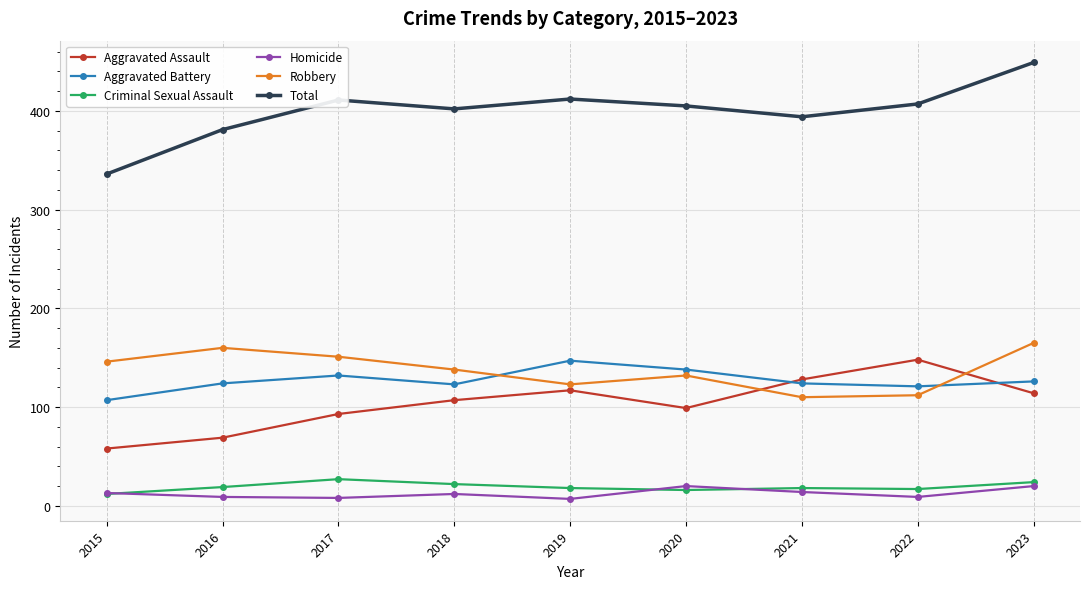

What are all the series names shown in the legend?

Aggravated Assault, Aggravated Battery, Criminal Sexual Assault, Homicide, Robbery, Total